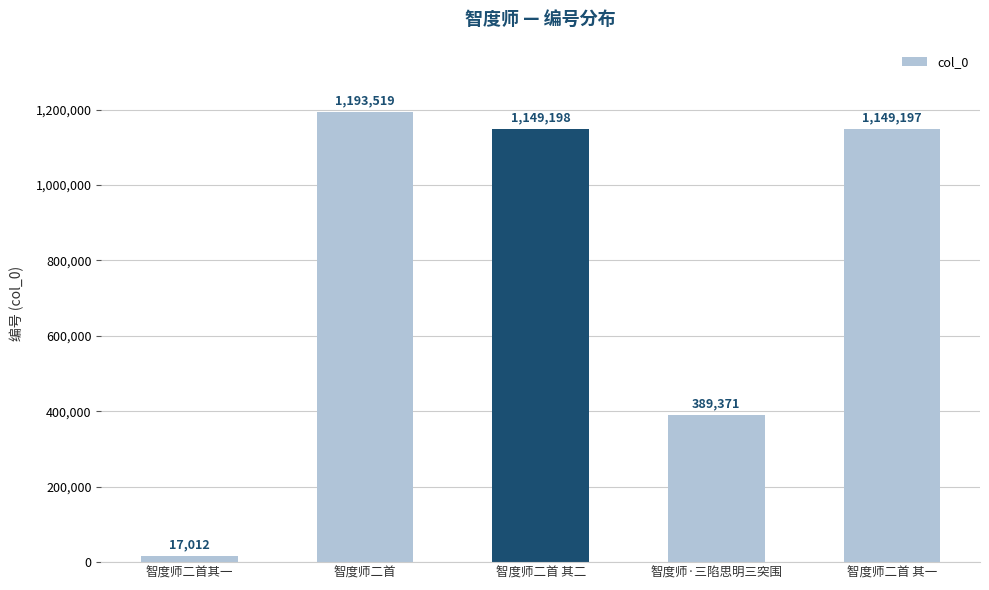

List the labels in order of value, largest first.

智度师二首, 智度师二首 其二, 智度师二首 其一, 智度师·三陷思明三突围, 智度师二首其一